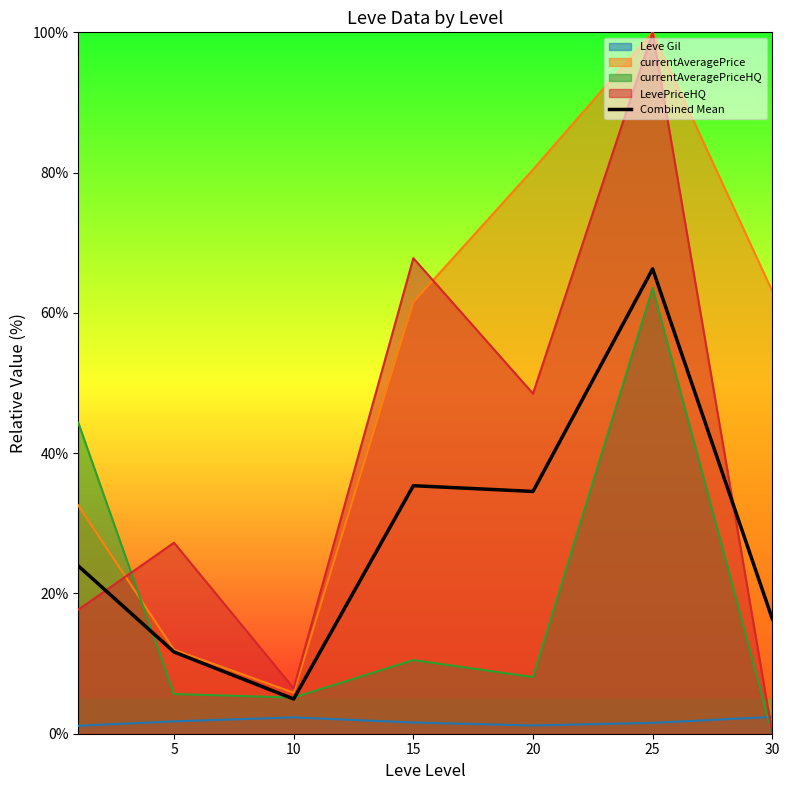

What is the difference between the values at 15 and 30?

19.0